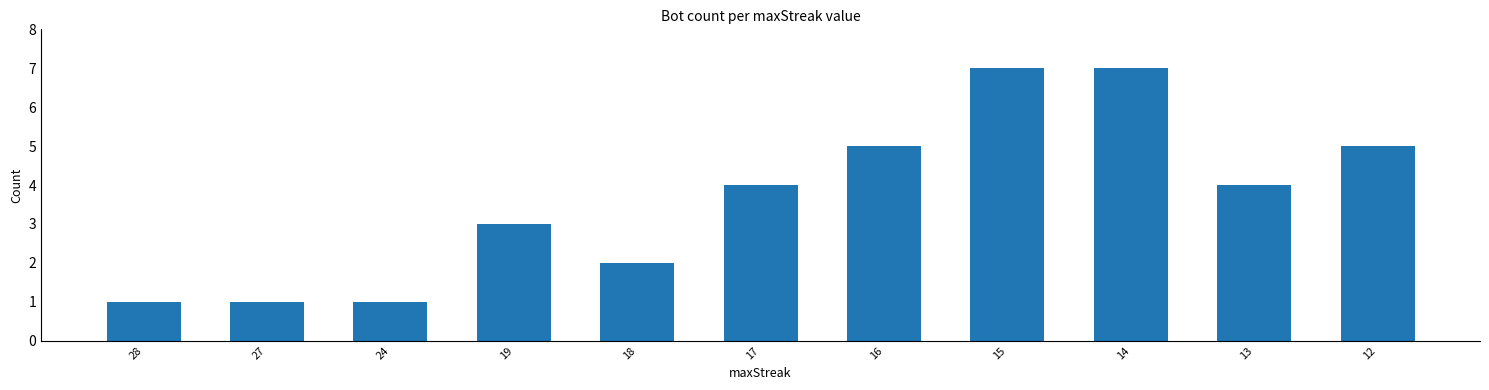

What is the smallest value displayed?

1